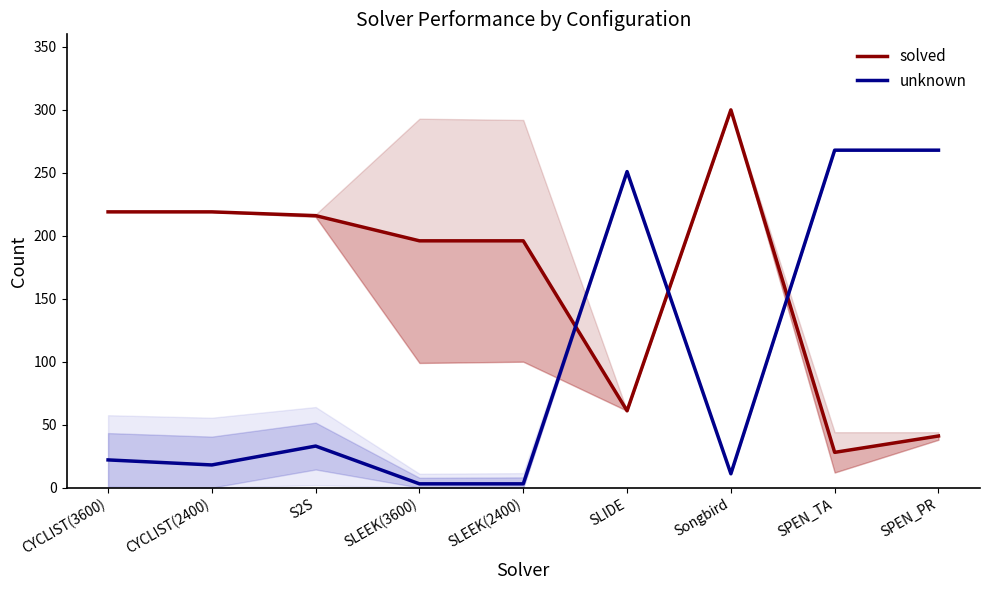

Which has a higher value, SPEN_PR or CYCLIST(2400)?

CYCLIST(2400)